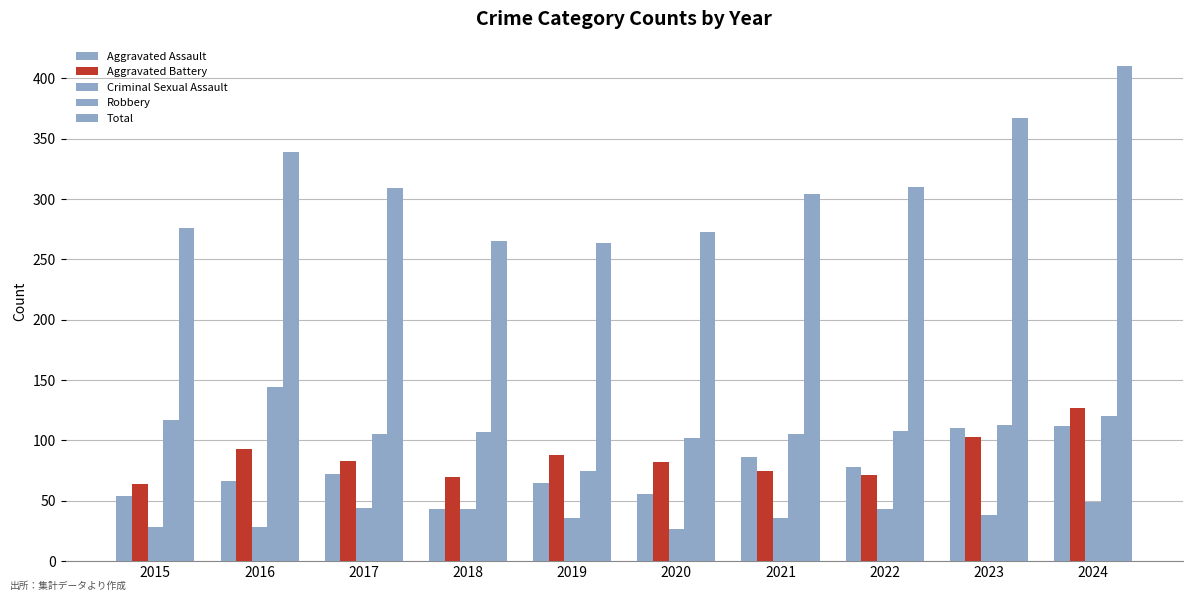

The value of Aggravated Battery at 2022 is 71. True or false?

True